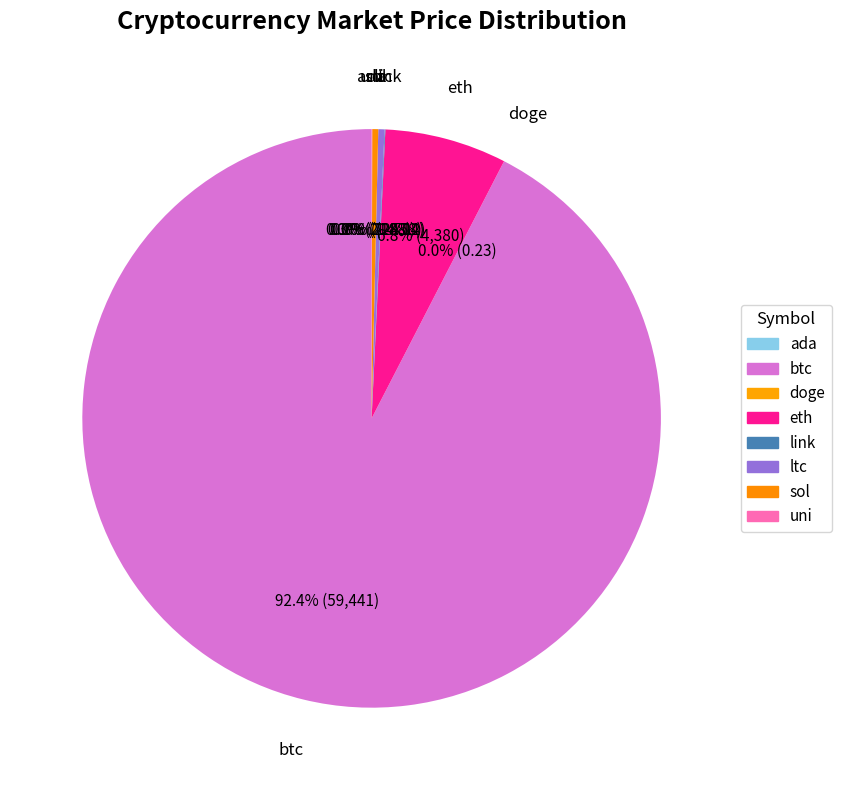

How many slices are in this pie chart?

8